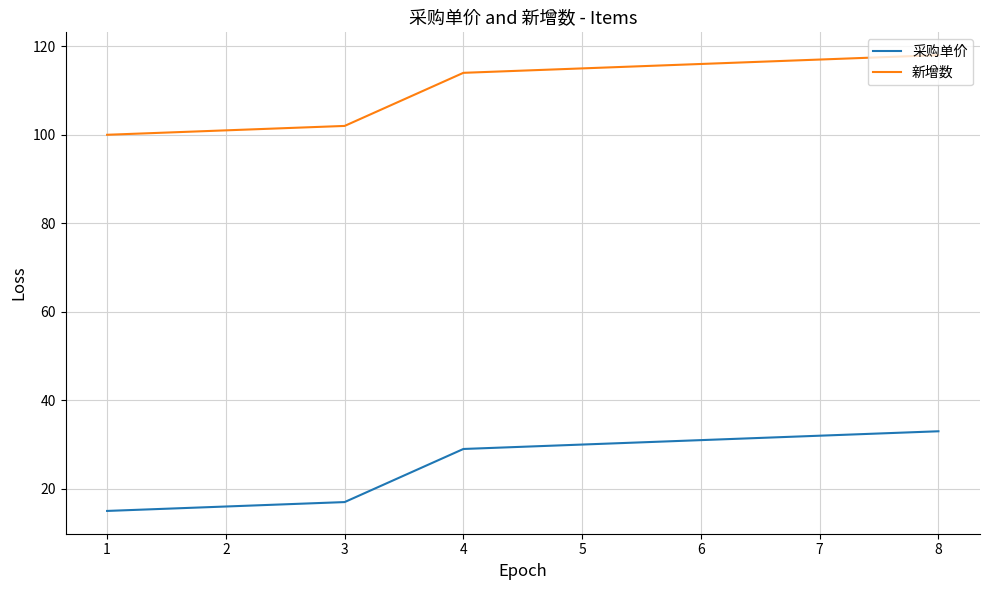

List the labels in order of 新增数 value, largest first.

8, 7, 6, 5, 4, 3, 2, 1